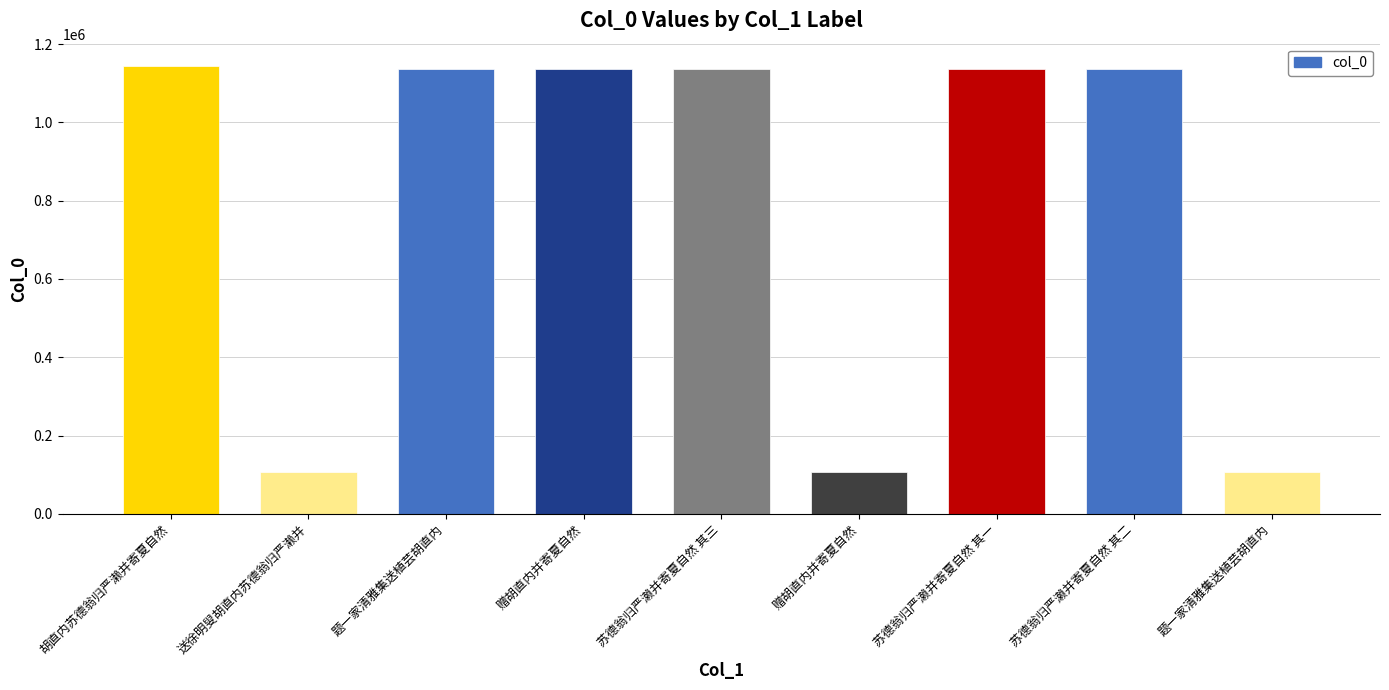

What is the value of the 9th bar from the left?

1135668